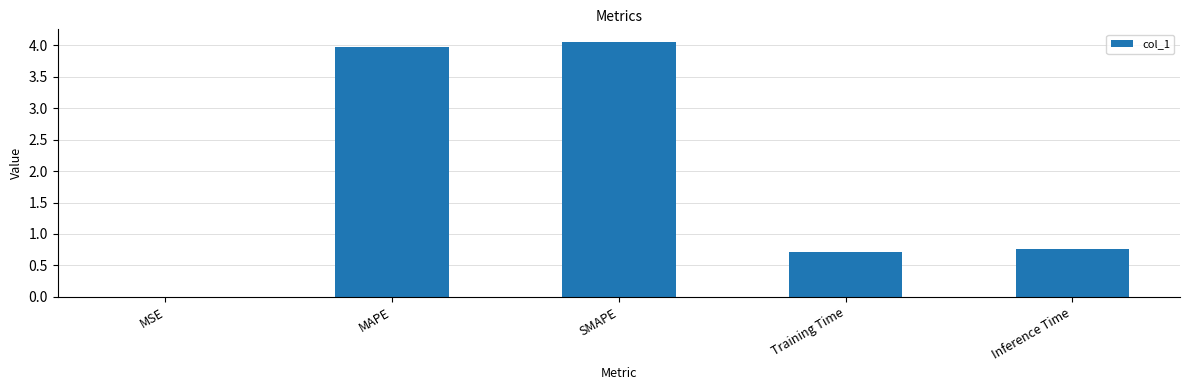

Between MSE and Inference Time, which is larger?

Inference Time